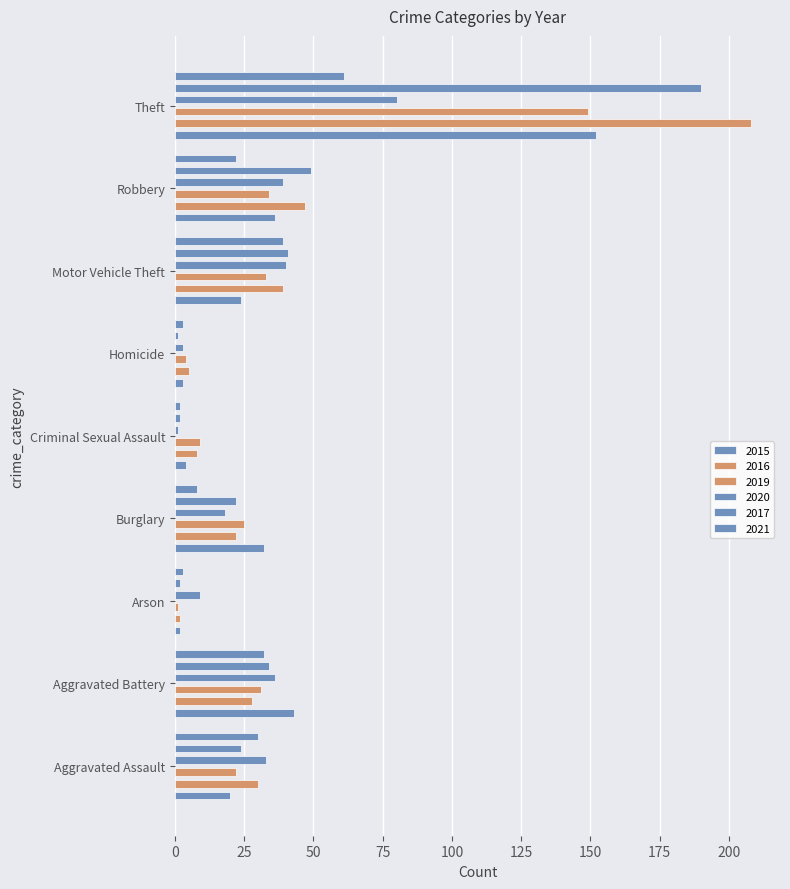

True or false: 2019 has a value of 13 at Burglary.

False